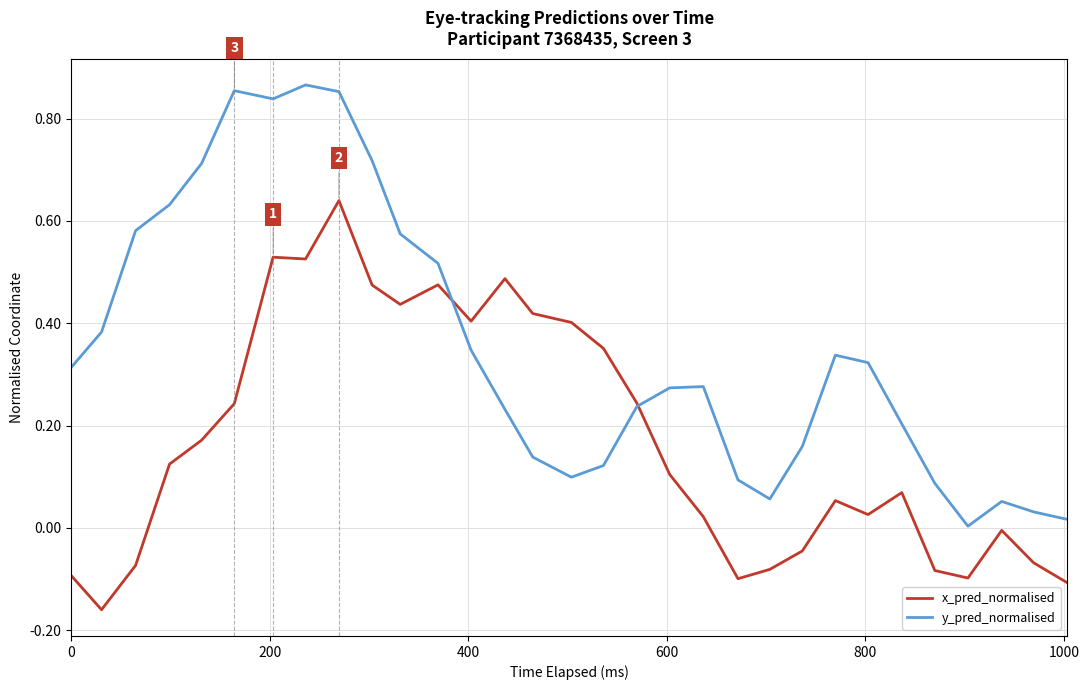

List the series in order of their peak value, highest first.

y_pred_normalised, x_pred_normalised